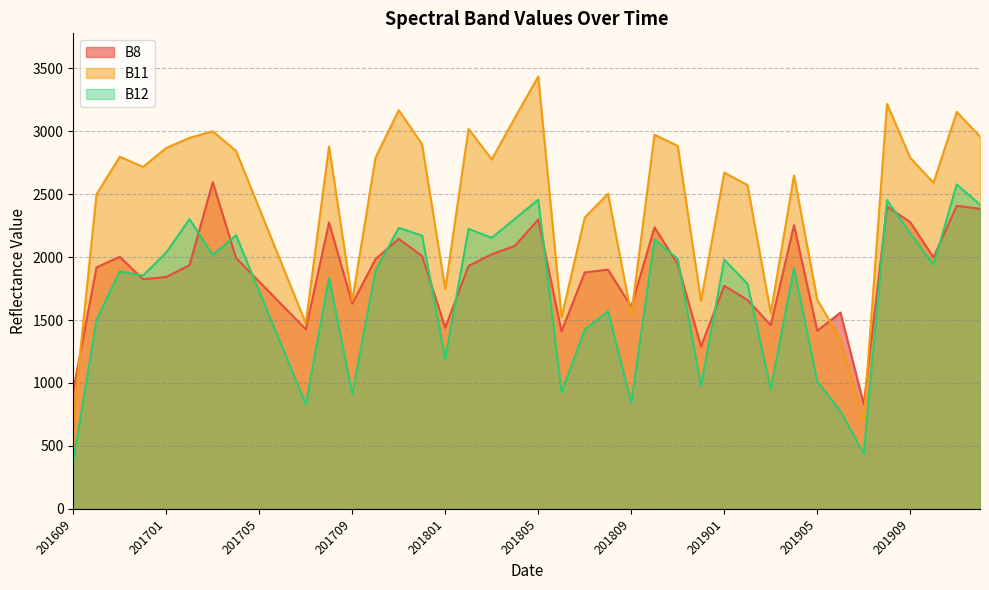

List the series in order of their overall mean, highest first.

B11, B8, B12